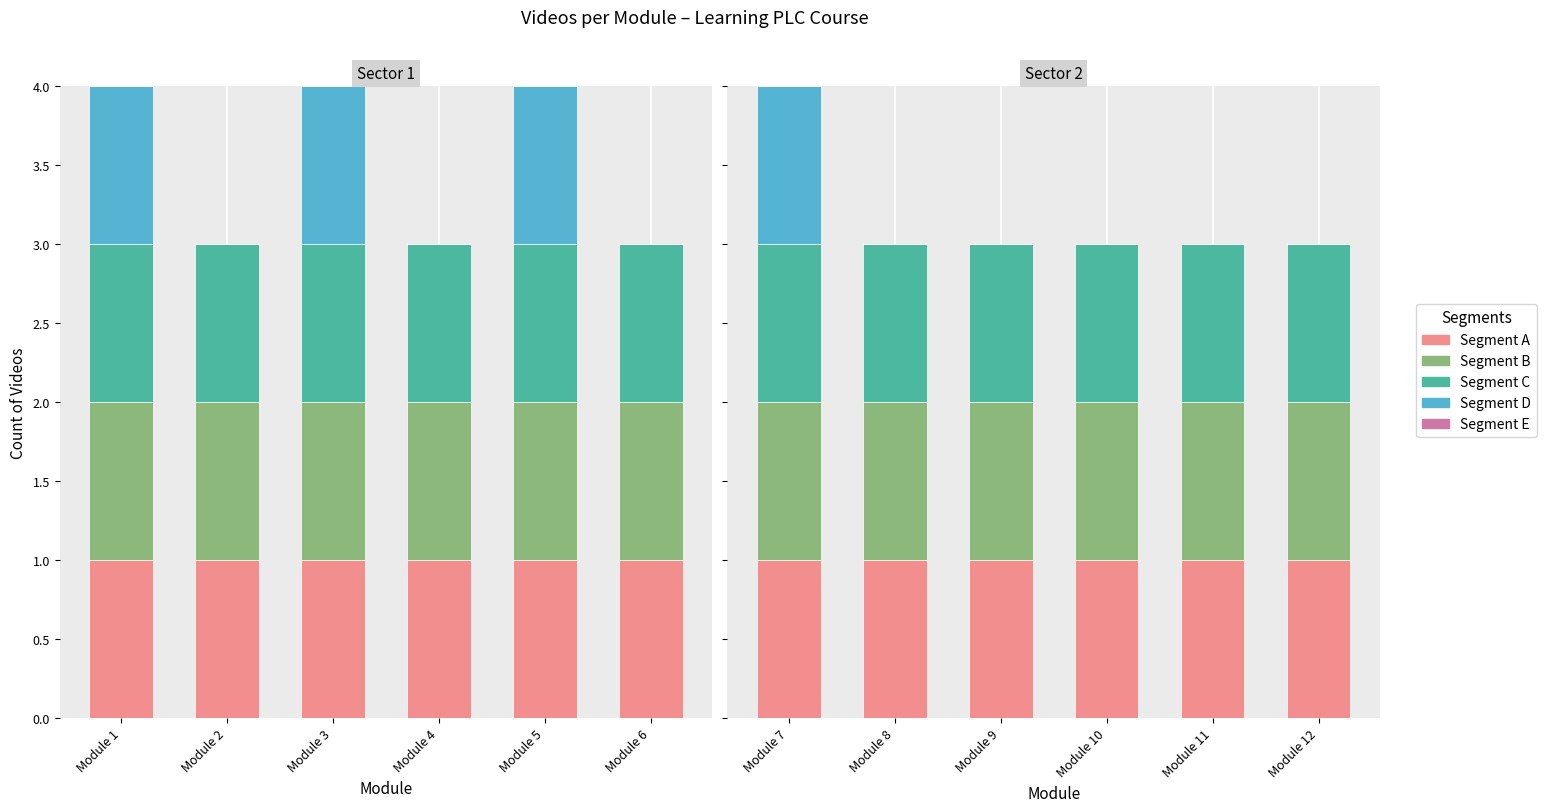

What is the total value across all series at Module 3?

4